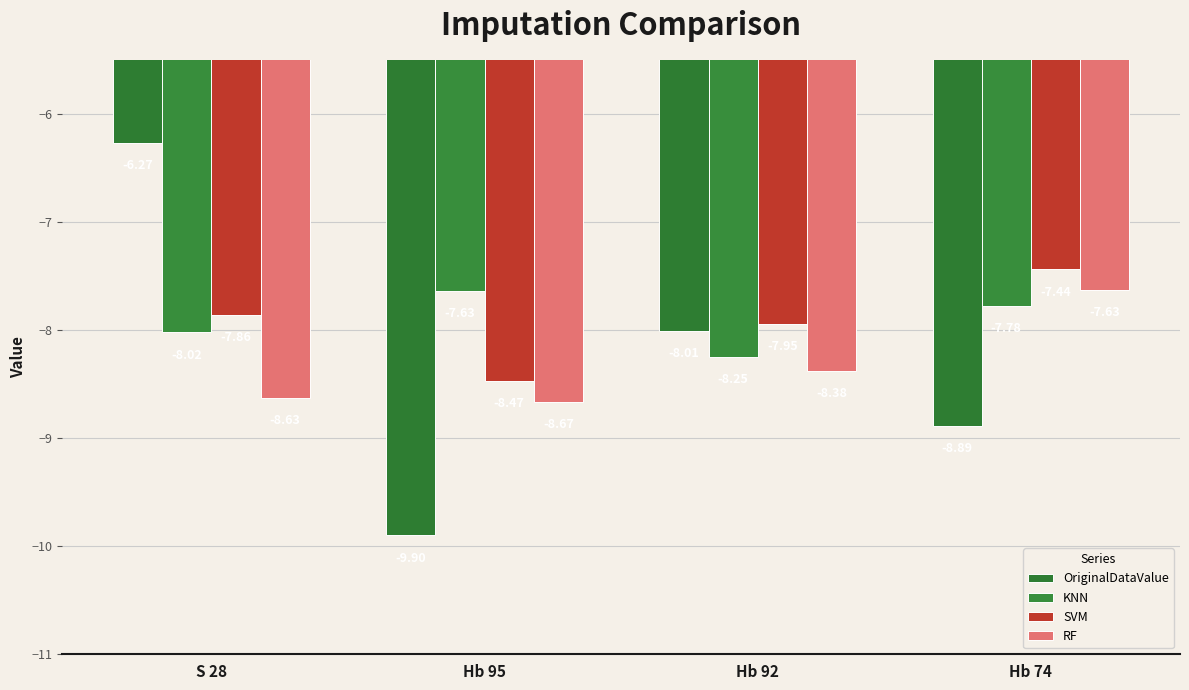

Is the value of RF at Hb 95 greater than the value of OriginalDataValue at S 28?

No